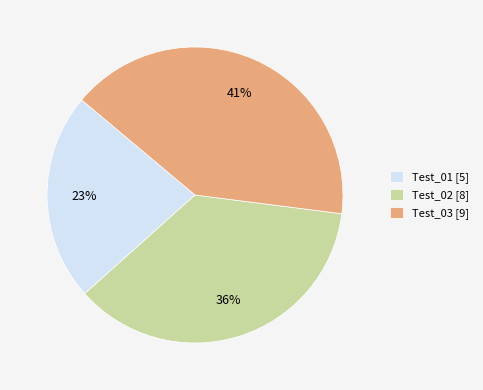

What is the ratio of the value at Test_01 to the value at Test_03?

0.6